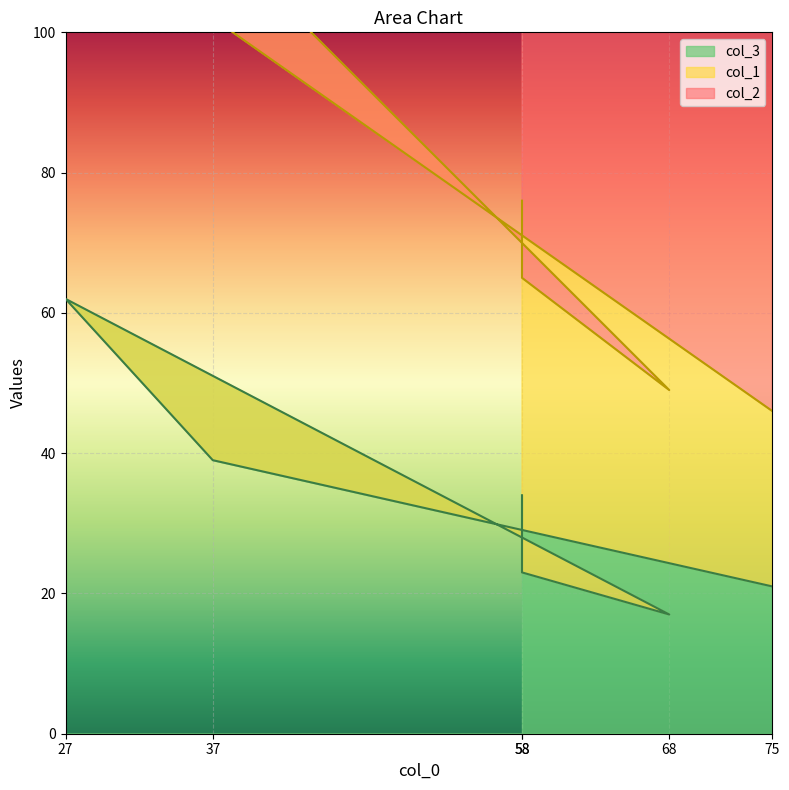

Is it true that col_1 equals 236 at 58?

False